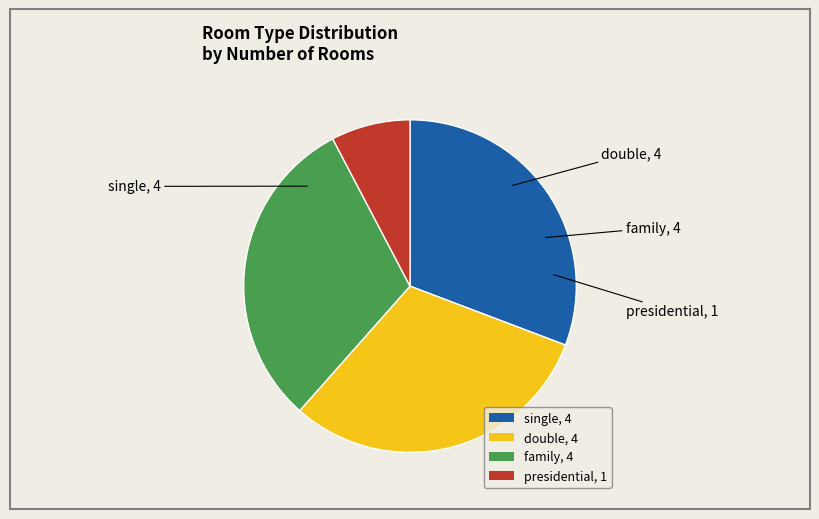

How many segments does this pie chart have?

4